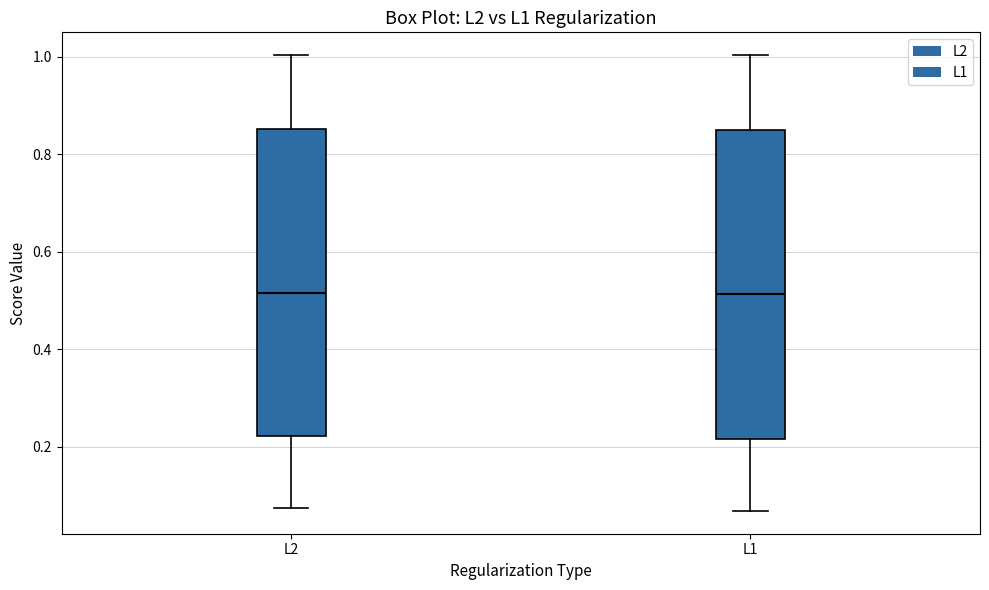

Reading left to right, transcribe this box plot: for each box, give where its median line is, the range the box spans, and where its two whiskers end, as read against the y-axis. The values are not printed on the chart, so give them approximately, as read against the axis.

L2: median 0.52, box 0.22 to 0.86, whiskers 0.08 to 1.00
L1: median 0.52, box 0.22 to 0.86, whiskers 0.06 to 1.00